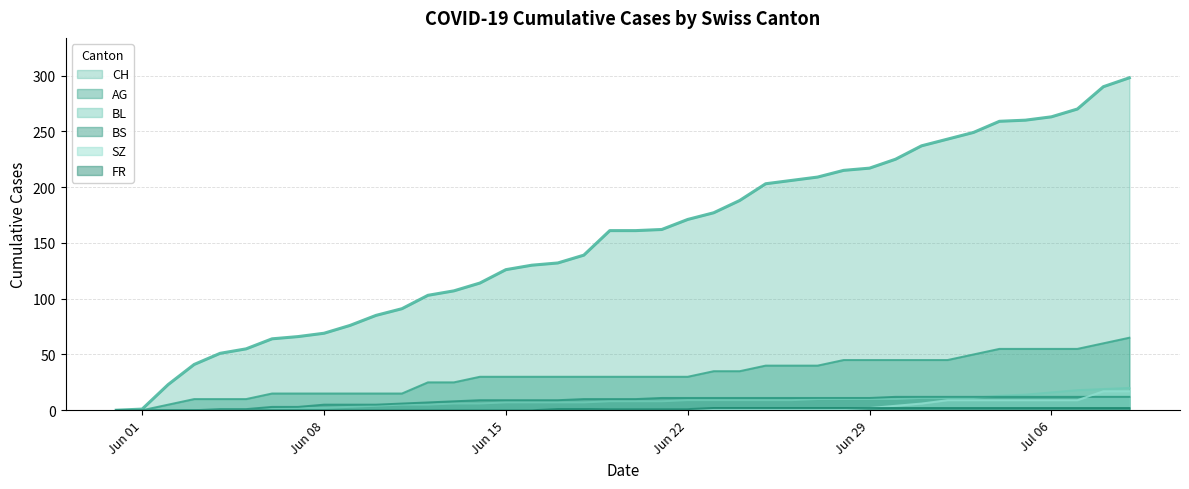

Which series has the widest spread of values?

CH